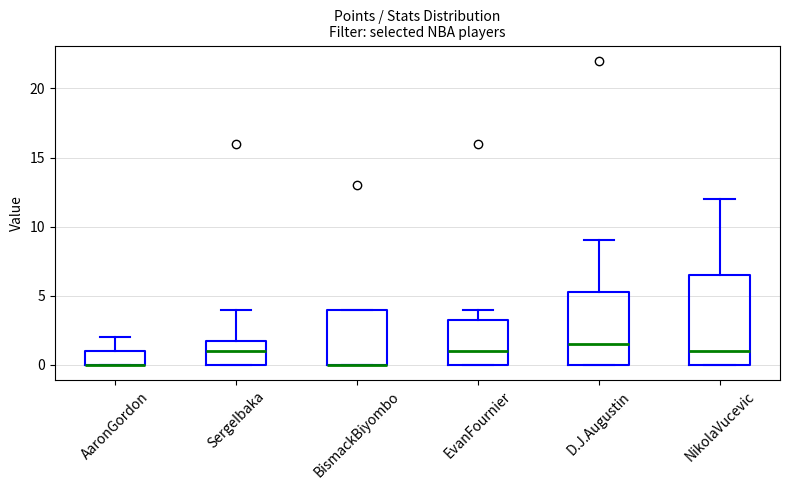

Which box is the tallest, from its lower edge to its upper edge?

NikolaVucevic